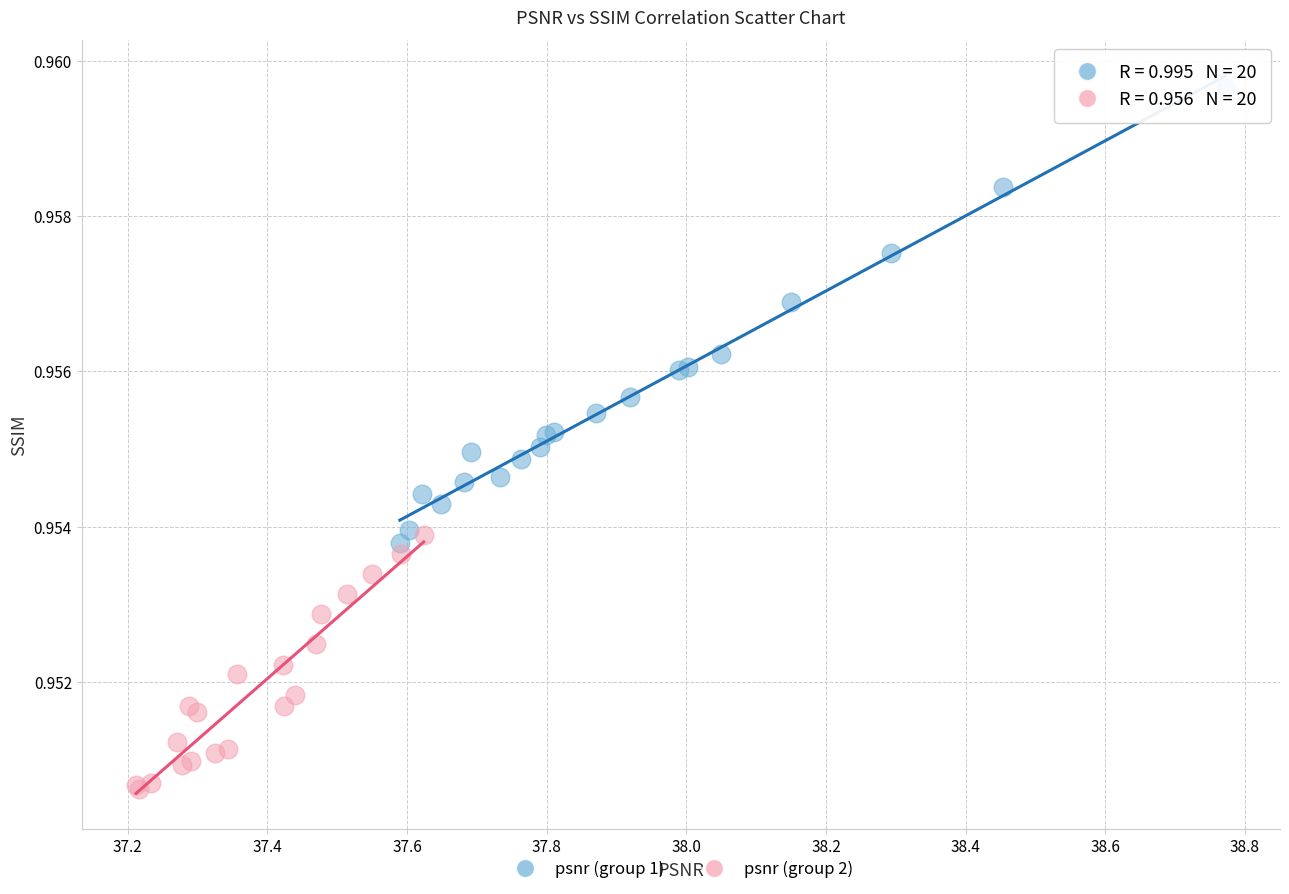

What are all the series names shown in the legend?

psnr (group 1), psnr (group 2)